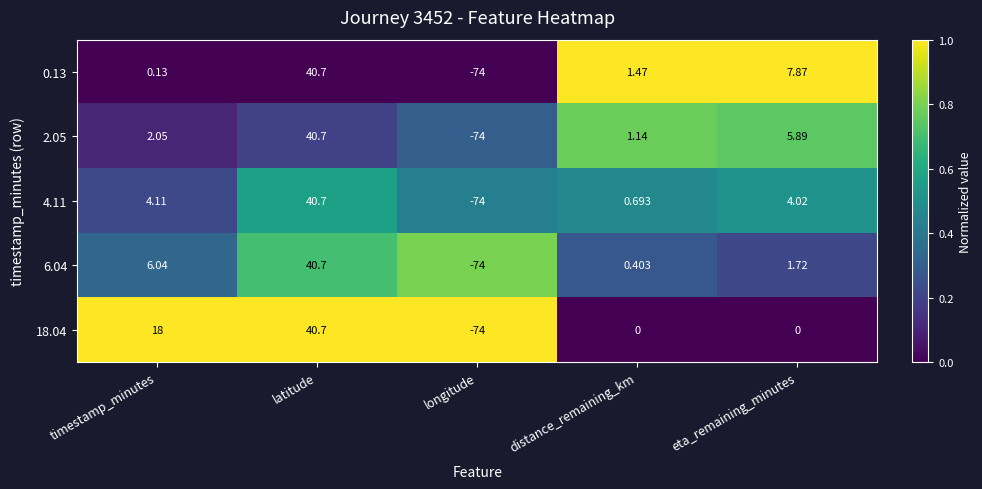

Where is 4.11 nearest to the value -16?

distance_remaining_km